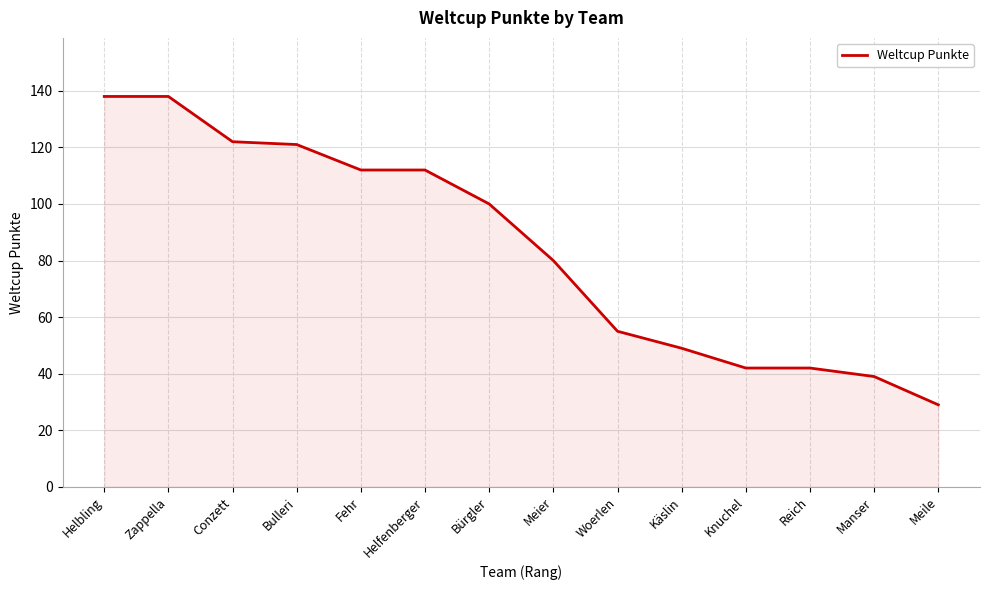

What is the average value?

84